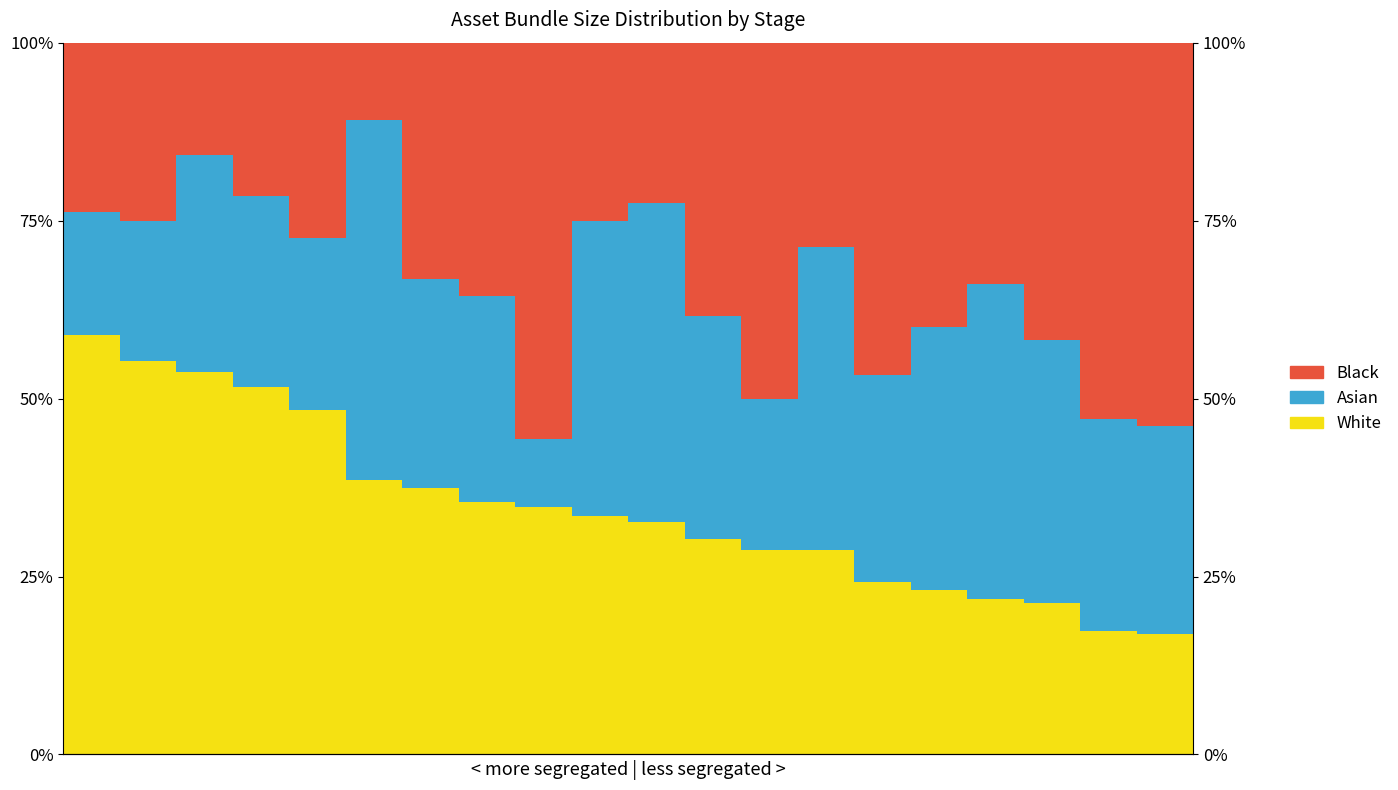

What is the maximum value shown in the chart?

58.9